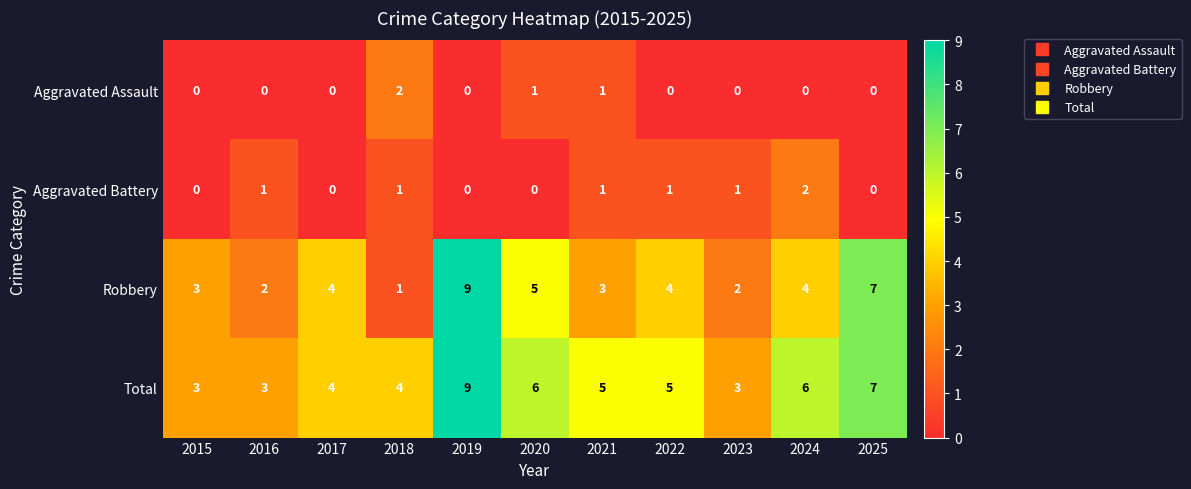

At which category is the sum across all series the highest?

2019